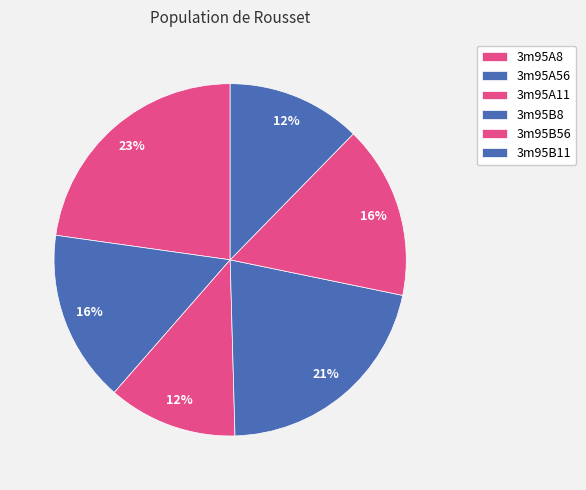

How many segments does this pie chart have?

6